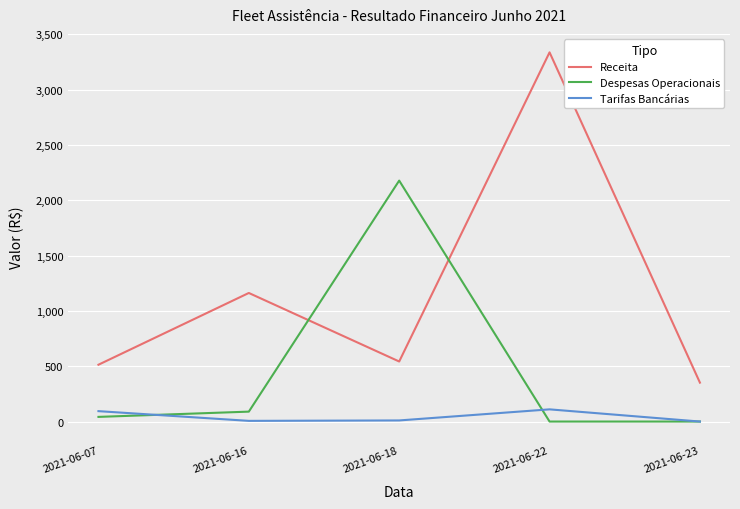

How many interior local peaks does the Receita series have?

2